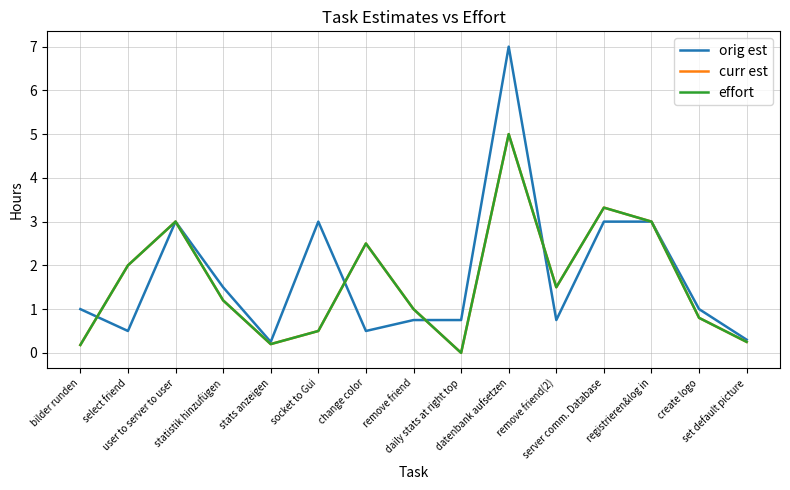

Which series changed the most between select friend and daily stats at right top?

curr est